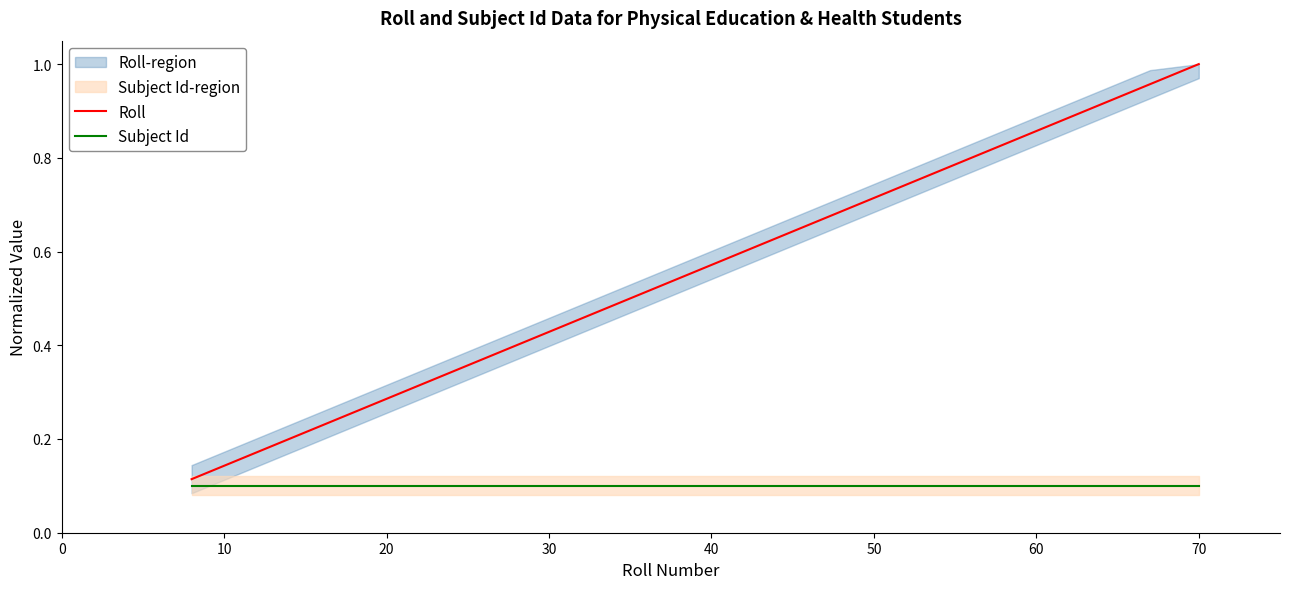

Reading left to right, what are all the values shown in this chart?

Roll: 0.1	0.2	0.3	0.3	0.3	0.3	0.3	0.4	0.4	0.4	0.4	0.4	0.5	0.5	0.7	0.7	0.8	0.9	0.9	0.9	0.9	1.0	1.0
Subject Id: 0.1	0.1	0.1	0.1	0.1	0.1	0.1	0.1	0.1	0.1	0.1	0.1	0.1	0.1	0.1	0.1	0.1	0.1	0.1	0.1	0.1	0.1	0.1